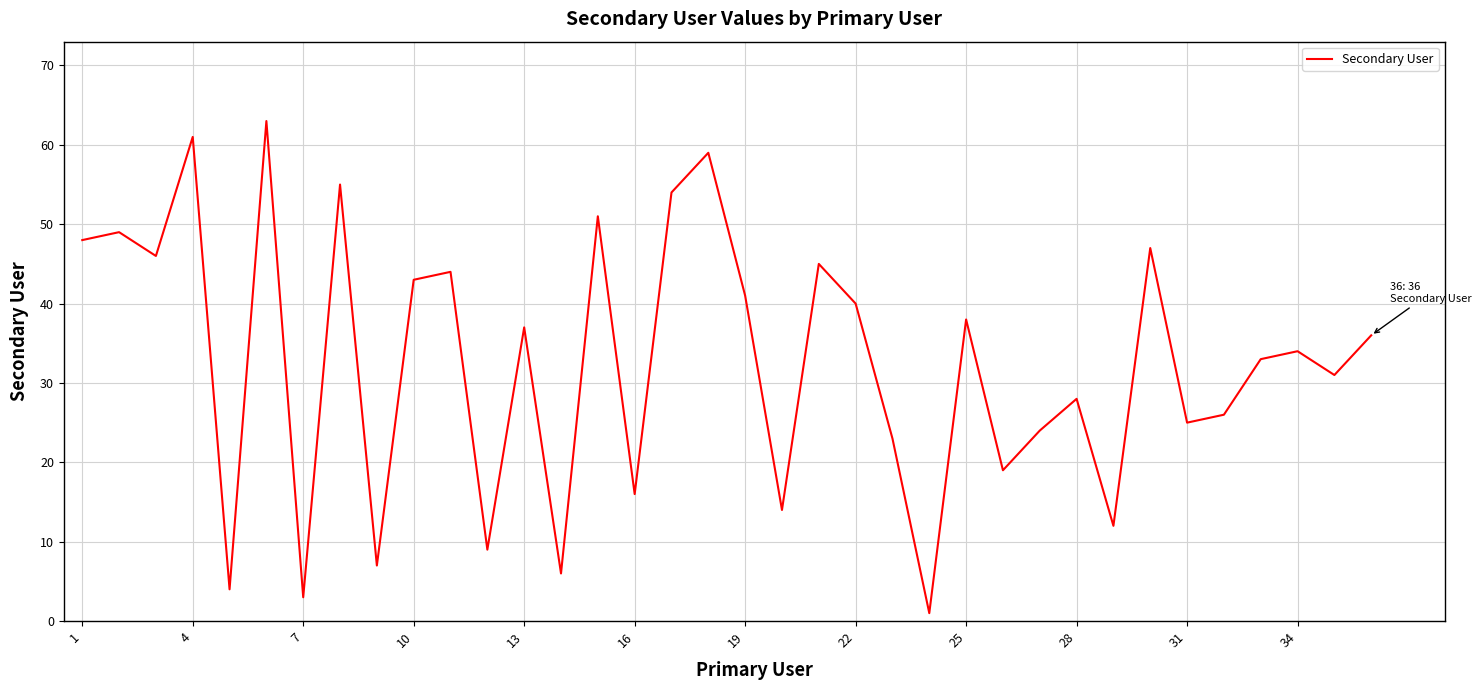

What is the greatest value displayed?

63